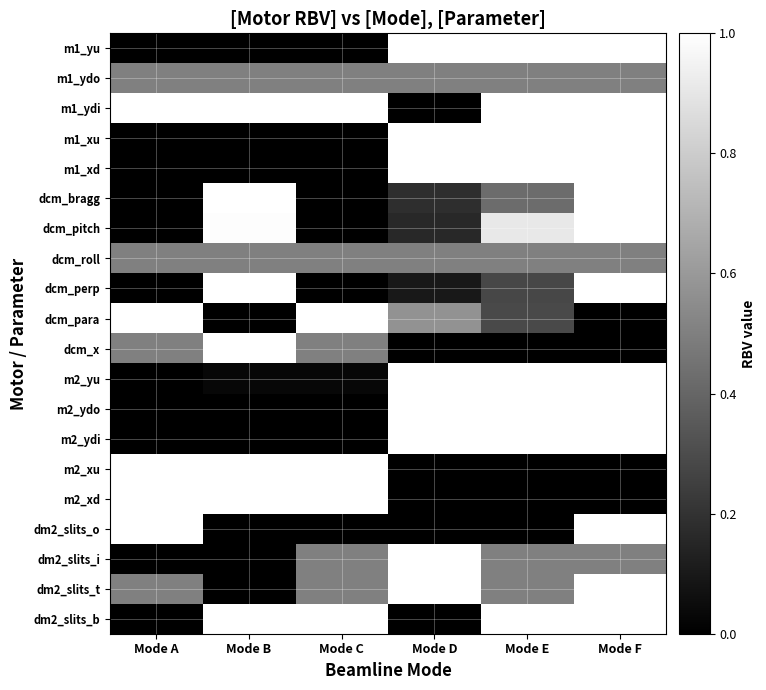

What is the difference between the highest and lowest values at Mode B?

1.0